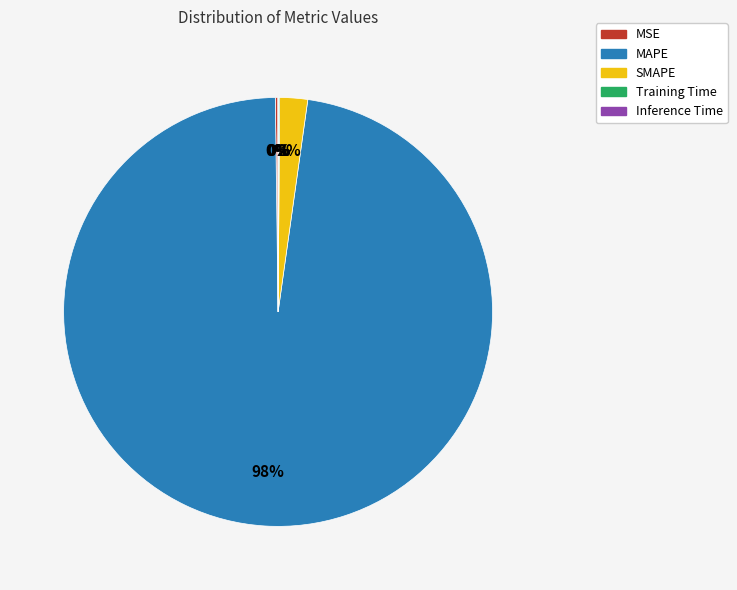

Is it true that SMAPE is 7% of the pie?

False